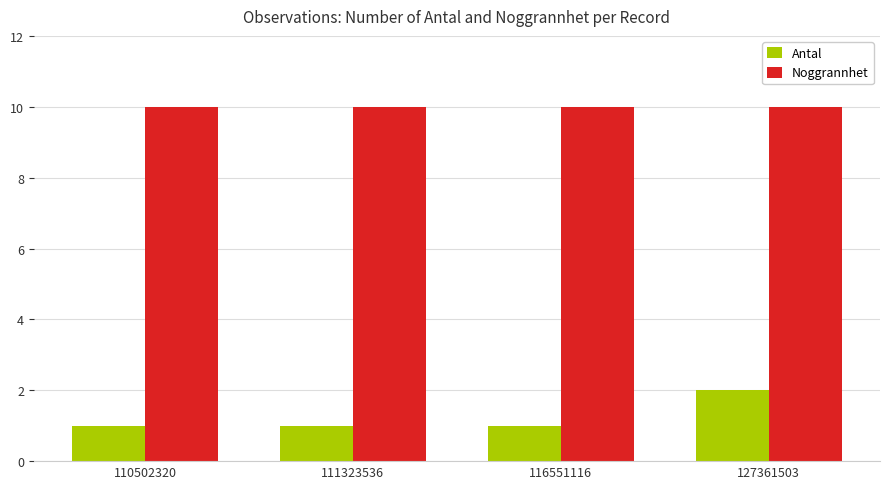

True or false: Antal has a value of 1 at 116551116.

True